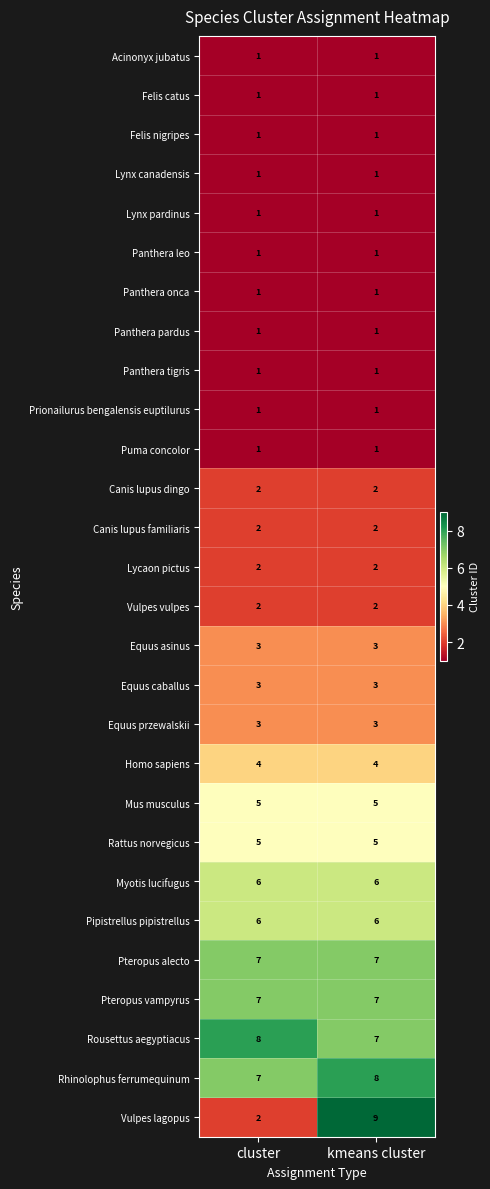

What is the total value across all series at kmeans cluster?

92